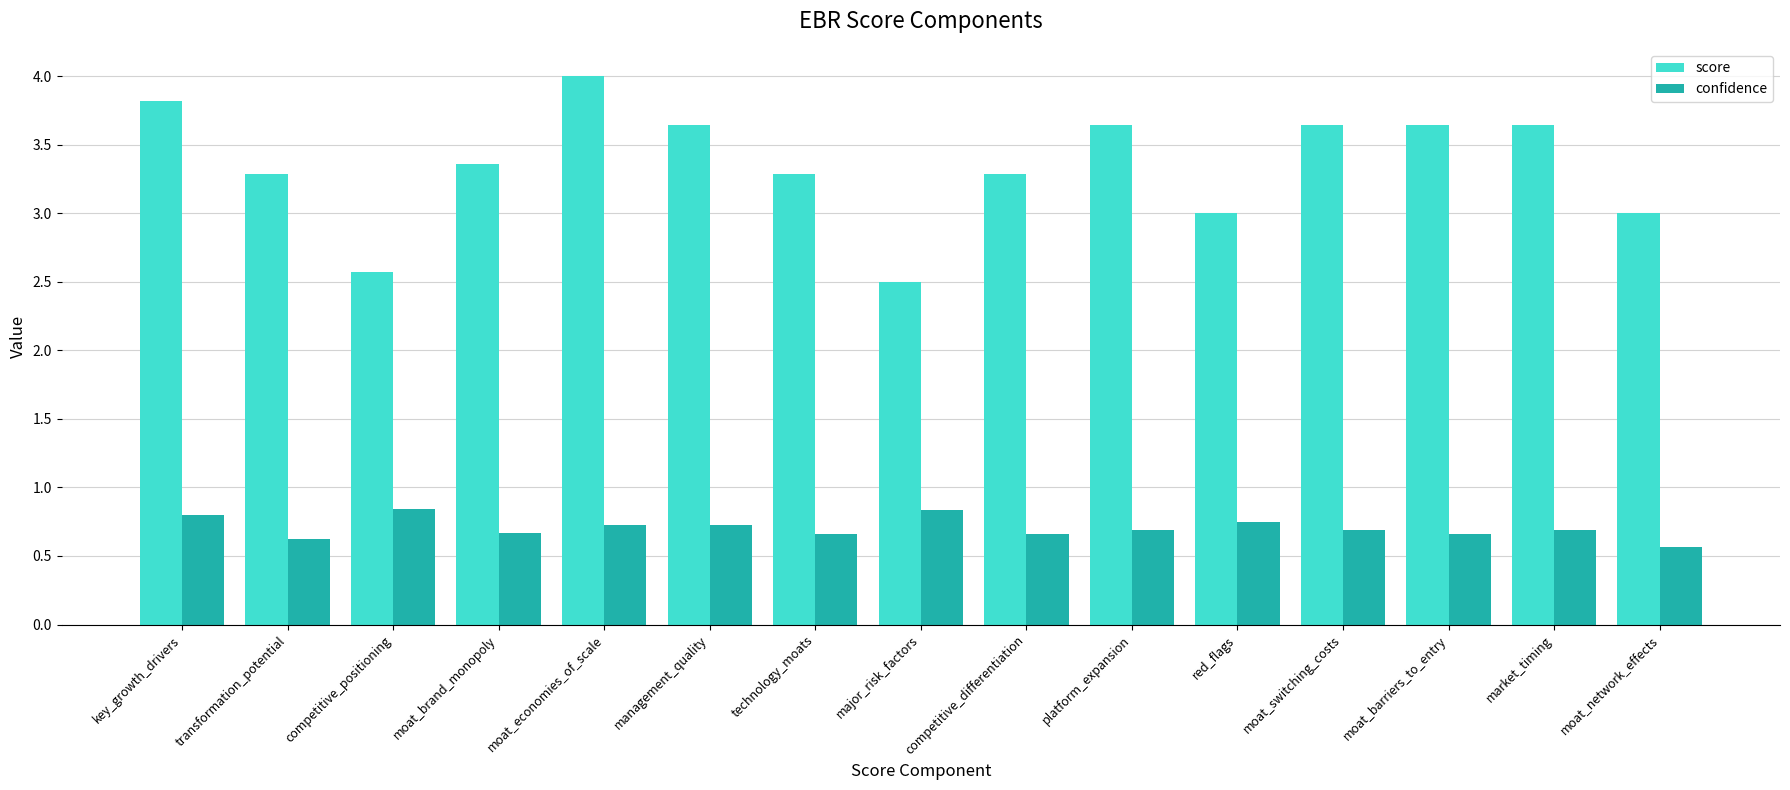

What is the difference between the highest and lowest values at competitive_positioning?

1.7